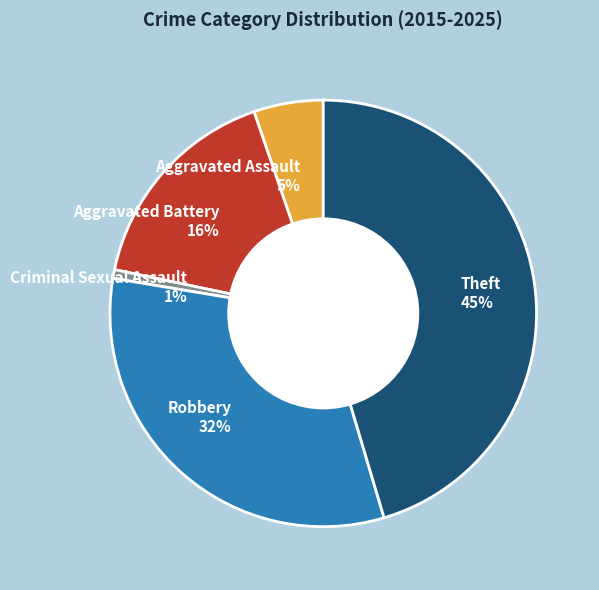

What percentage is the Aggravated Assault slice, to the nearest percent?

5%